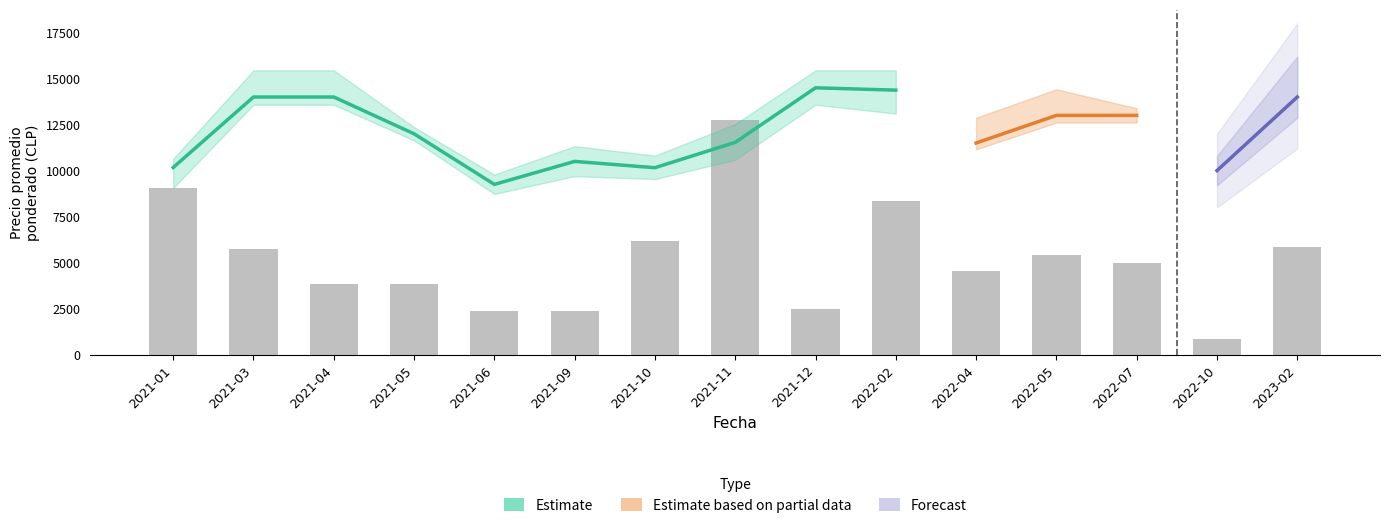

What is the sum of all Precio maximo values?

190000